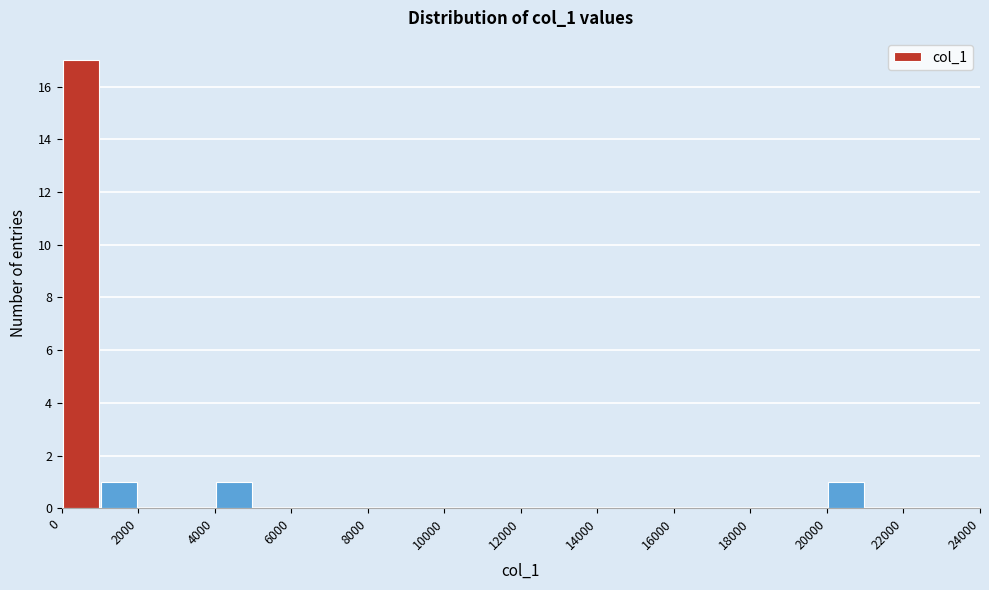

What is the height of the bar covering 4000 to 5000 on the x-axis? The values are not printed on the chart, so give them approximately, as read against the axis.

1